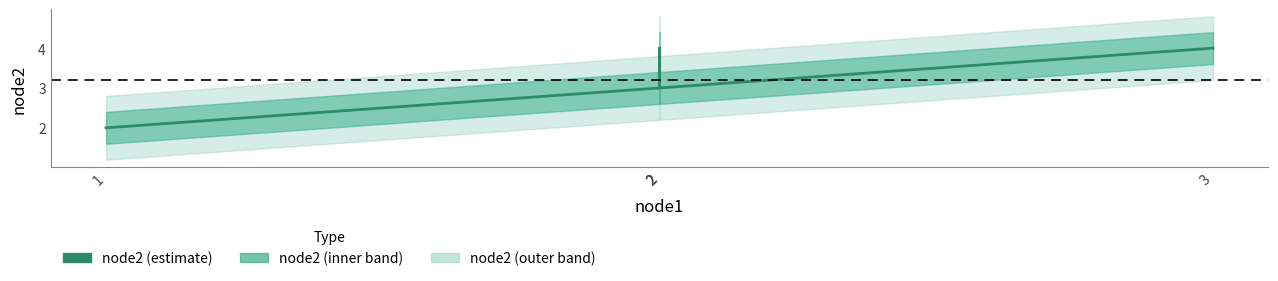

Reading right to left, list all the values displayed in this chart.

4	3	4	3	2